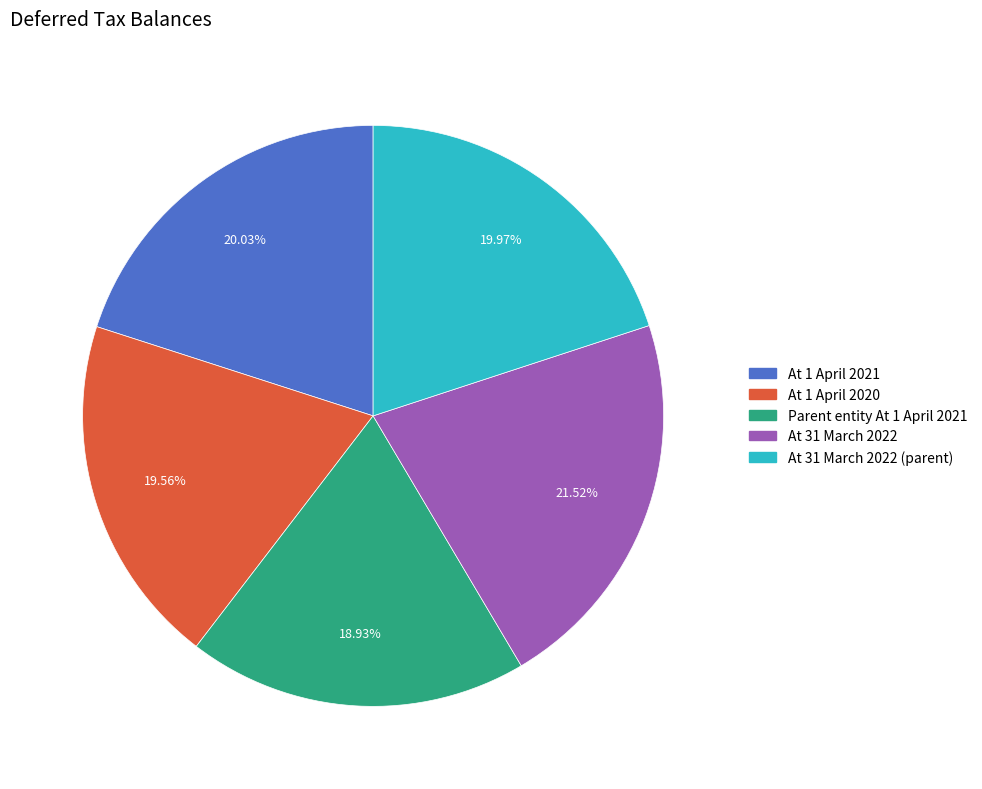

Is there any slice that represents more than half of the pie?

No